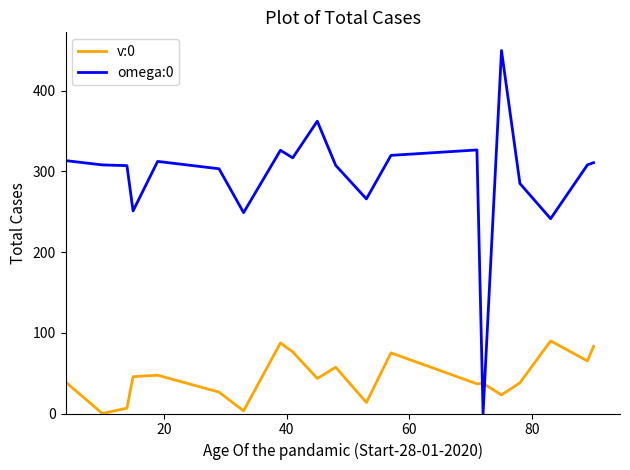

How many values in omega:0 are above zero?

19